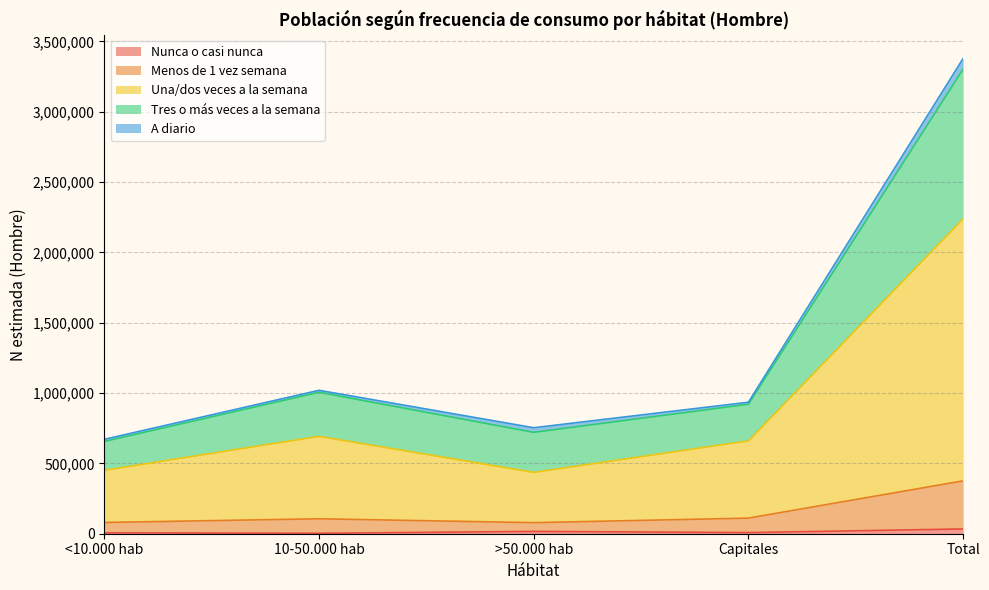

True or false: Menos de 1 vez semana and Tres o mas veces a la semana cross at least once.

False